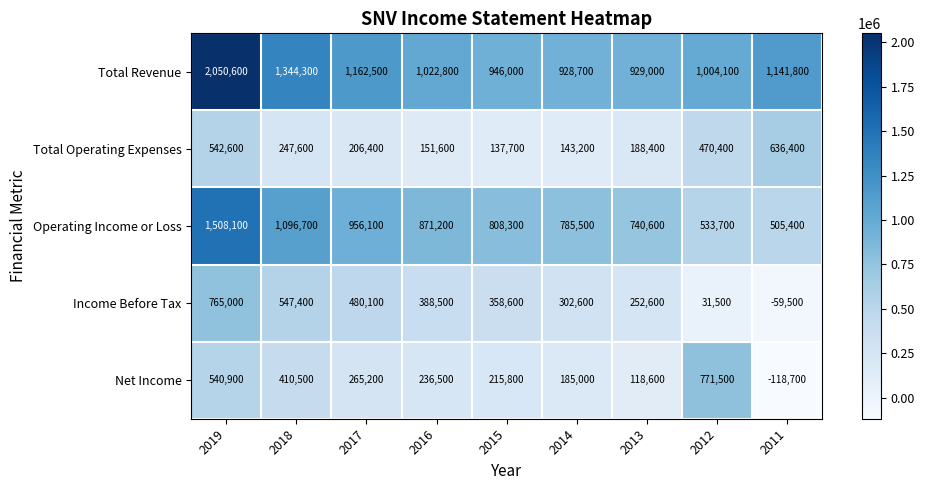

What is the sum of the Total Operating Expenses values at 2015 and 2014?

280900